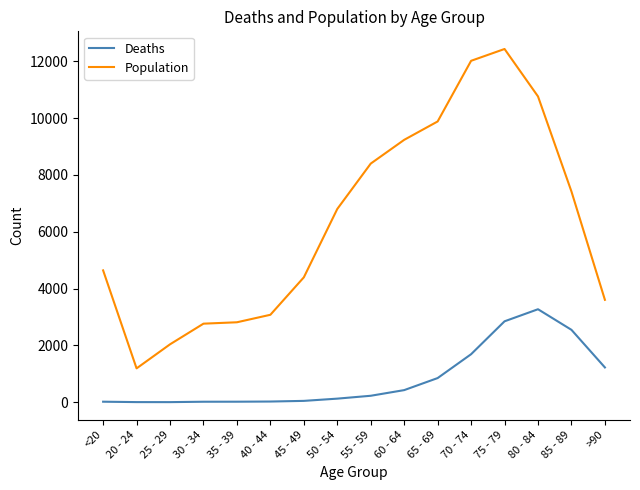

True or false: Population has a value of 3604 at >90.

True